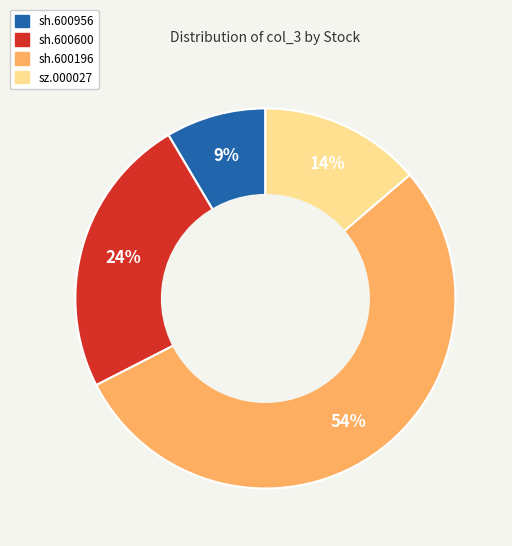

To the nearest percent, what is the difference between the sh.600600 and sh.600196 slice percentages?

30%